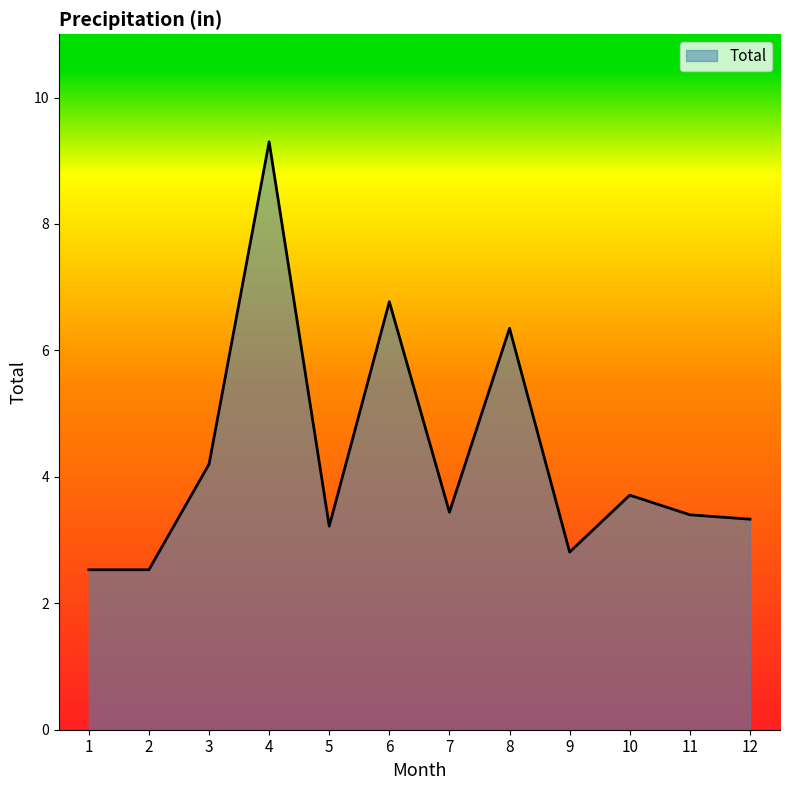

What is the ratio of the value at 6 to the value at 11?

2.0